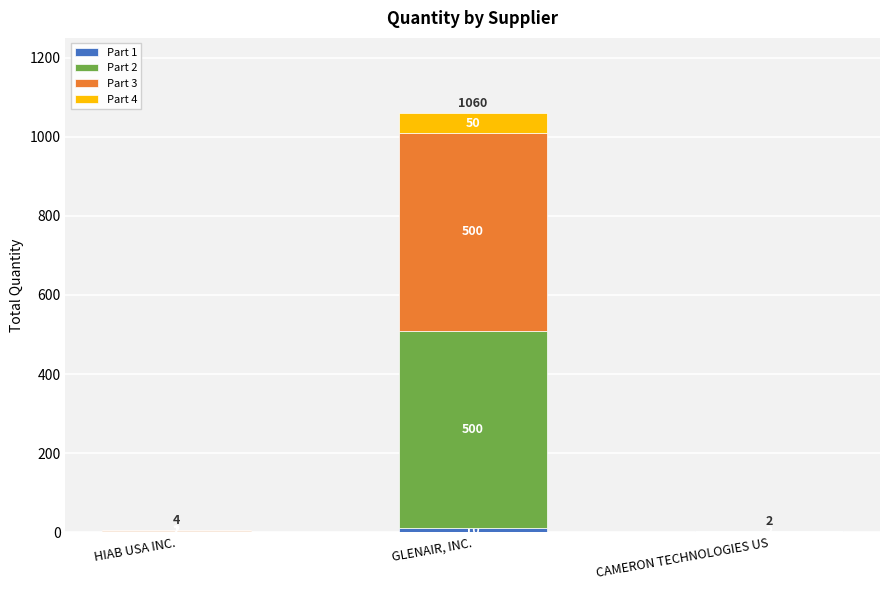

What is the total value across all series at HIAB USA INC.?

4